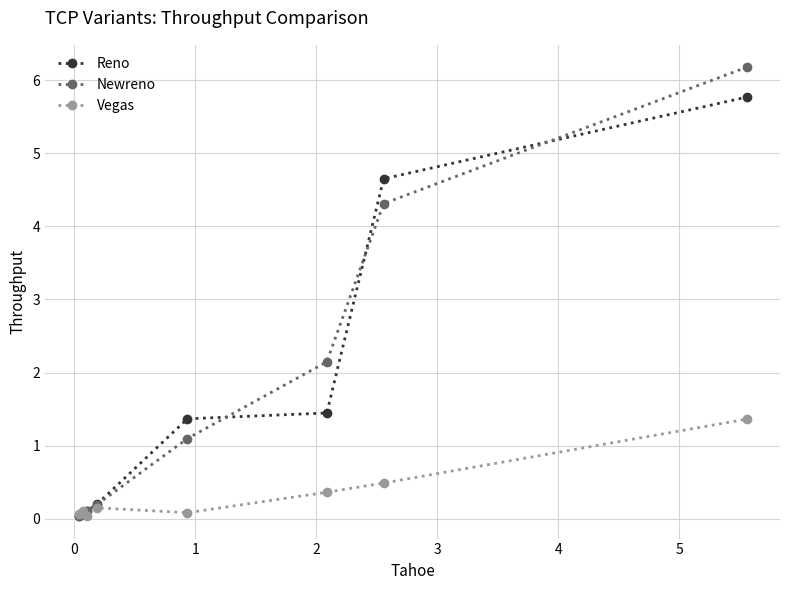

True or false: Vegas has more than 2 points higher than both neighbors.

False